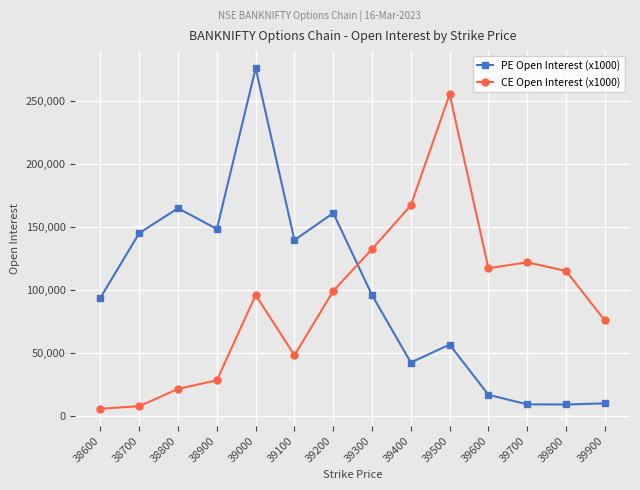

At which category is the sum across all series the highest?

39000